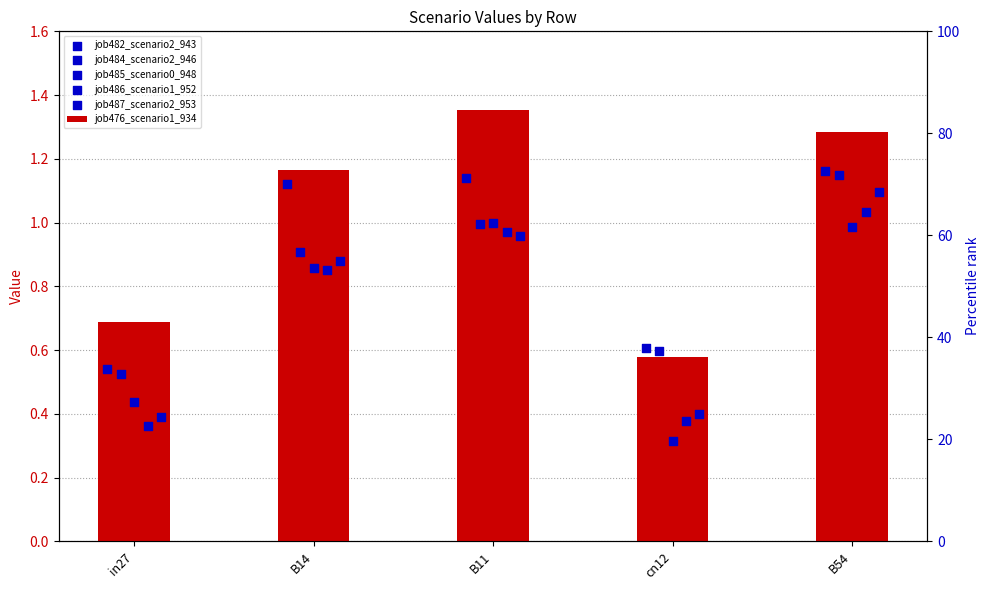

What is the total value across all series at B11?

6.4